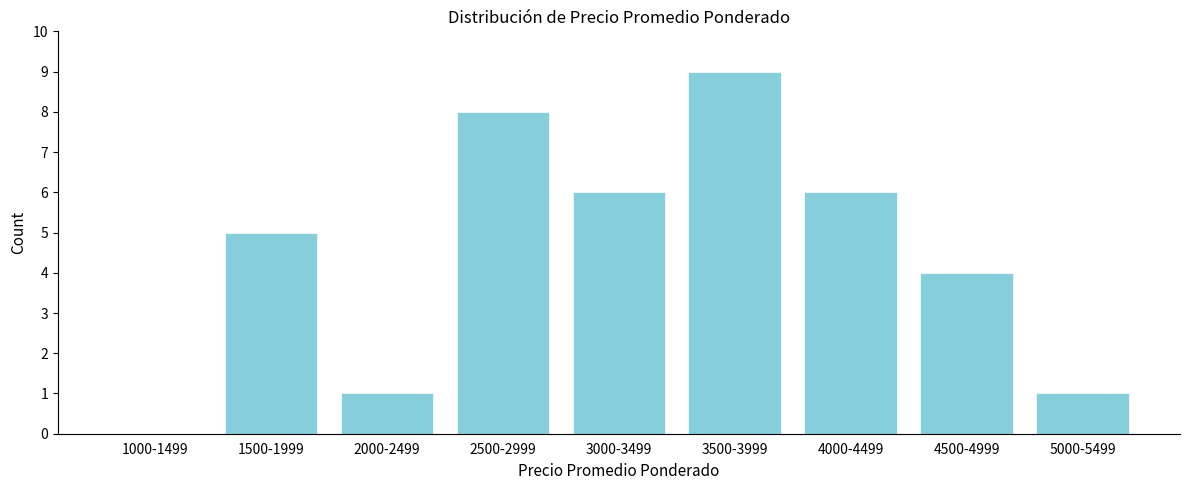

Reading right to left, extract all data points from this chart.

5000-5499=1	4500-4999=4	4000-4499=6	3500-3999=9	3000-3499=6	2500-2999=8	2000-2499=1	1500-1999=5	1000-1499=0